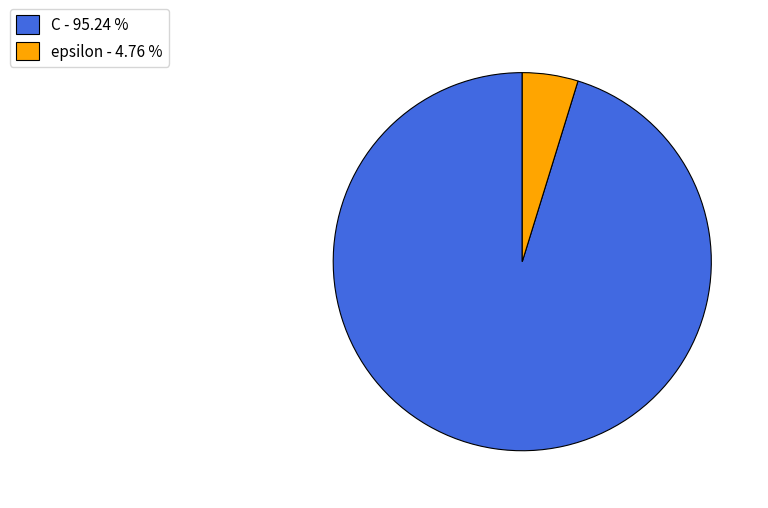

Do C - 95.24 % and epsilon - 4.76 % together represent more than half of the pie?

Yes